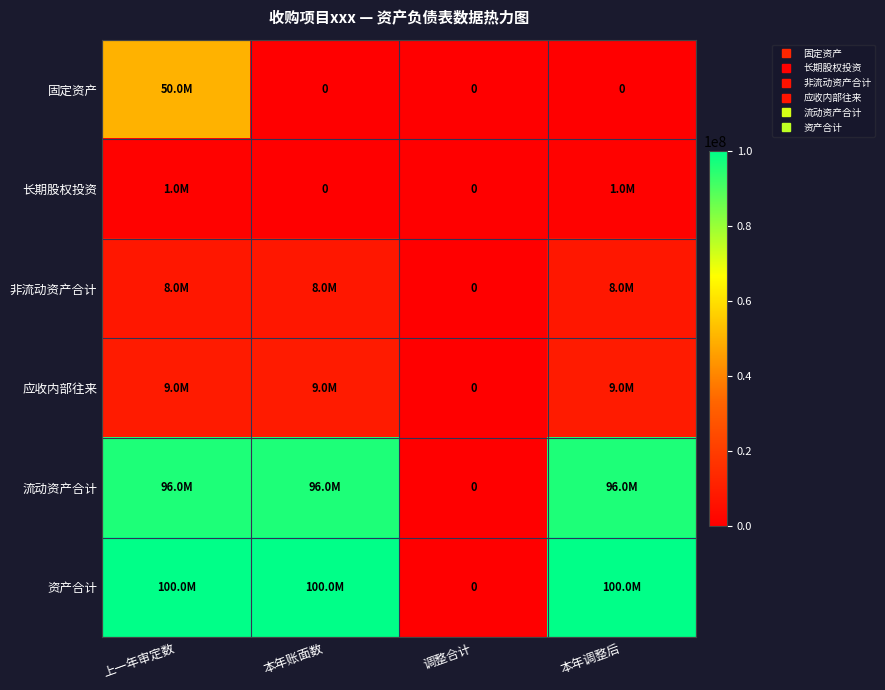

What is the average value of the 长期股权投资 series?

500000